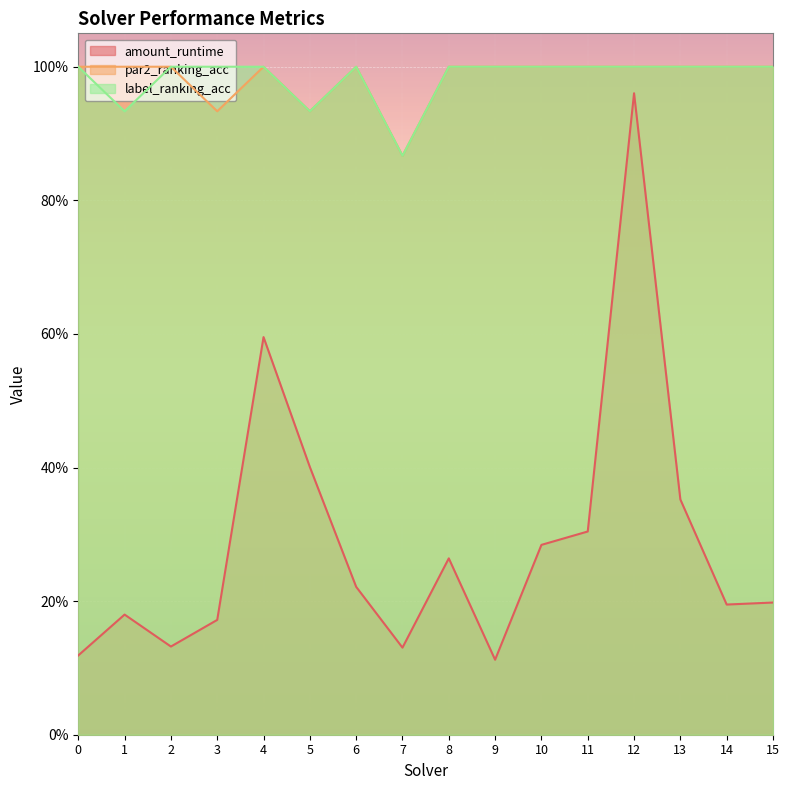

How many par2_ranking_acc values are between 1 and 2?

13